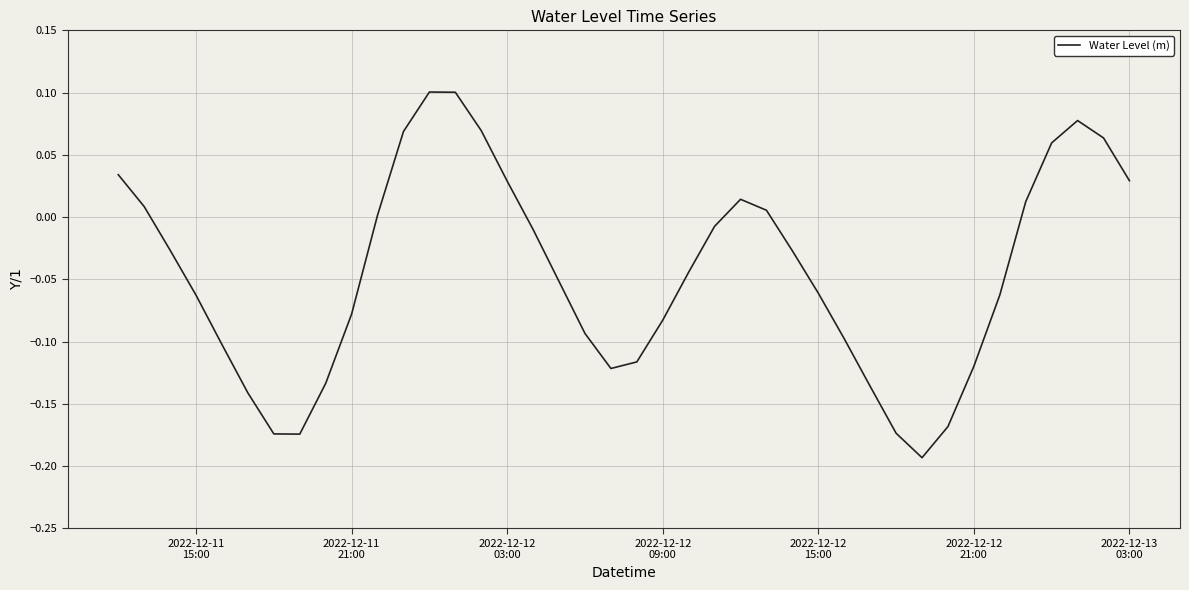

What is the difference between the maximum and minimum values?

0.3